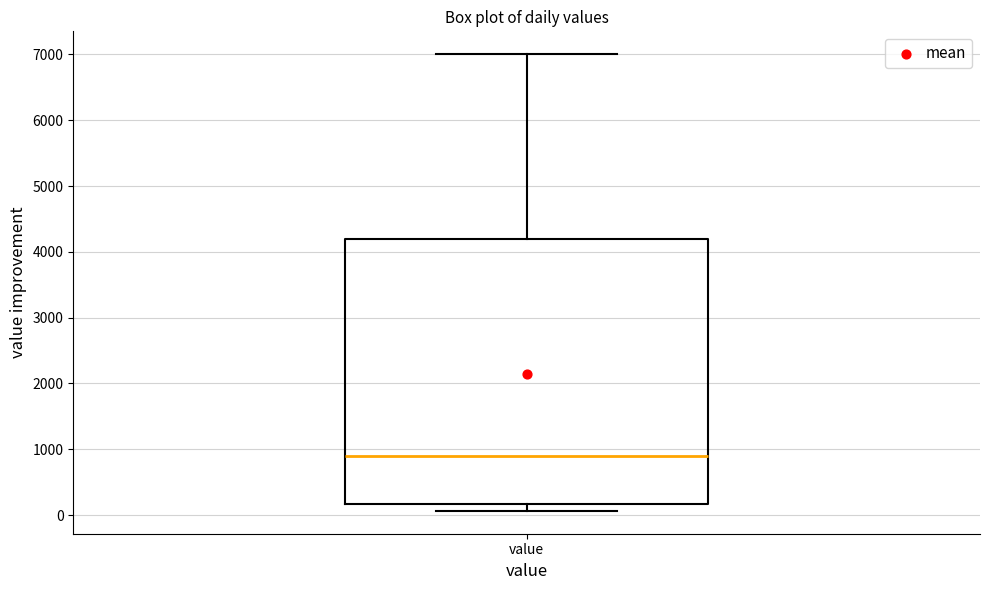

Transcribe this box plot: give where the median line is, the range the box spans, and where the two whiskers end, as read against the y-axis. The values are not printed on the chart, so give them approximately, as read against the axis.

median 900, box 200 to 4200, whiskers 100 to 7000